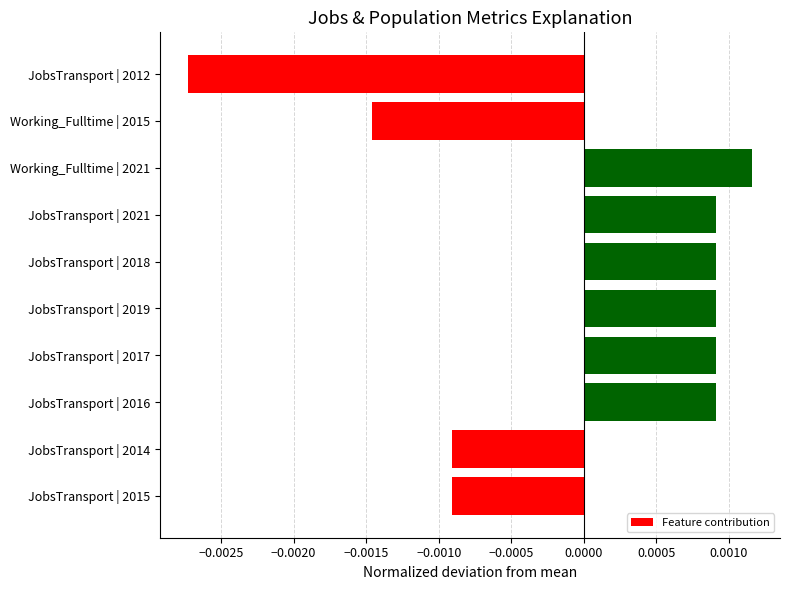

Between JobsTransport | 2012 and JobsTransport | 2016, which is larger?

JobsTransport | 2016